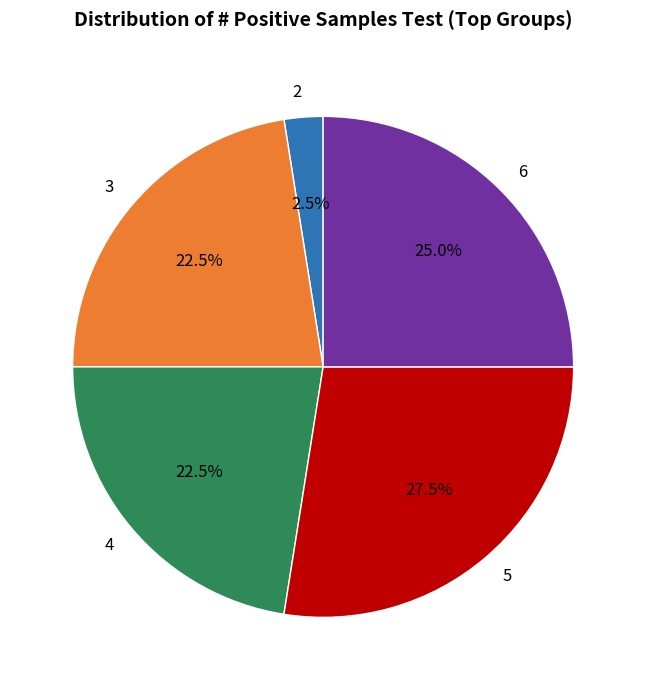

Combined, do 2 and 3 account for over 50%?

No